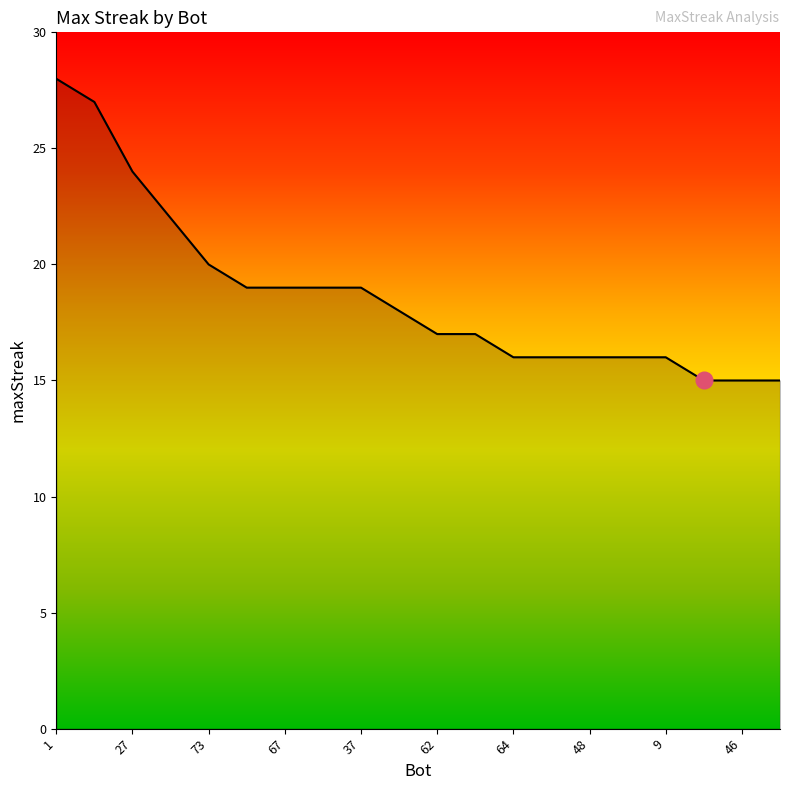

What is the minimum value shown in the chart?

15